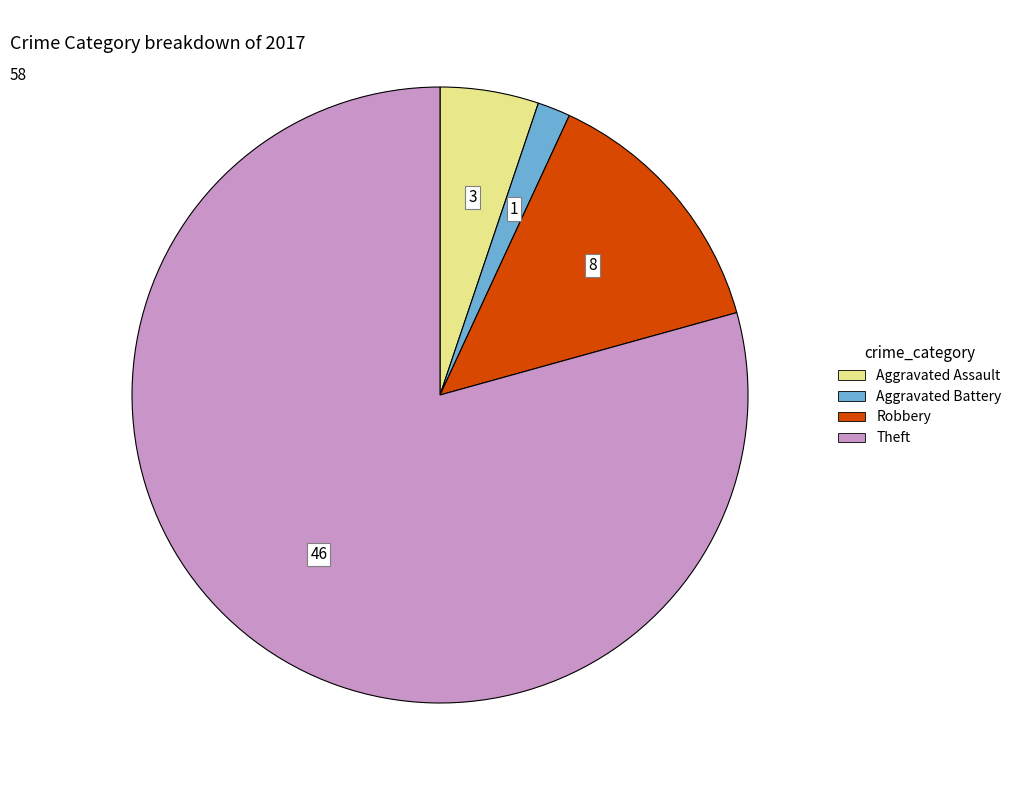

Is there a majority slice in this chart?

Yes